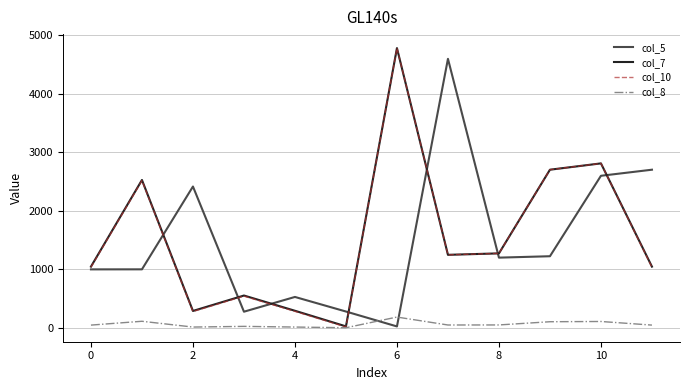

What is the difference between the maximum and minimum values in the col_8 series?

182.7